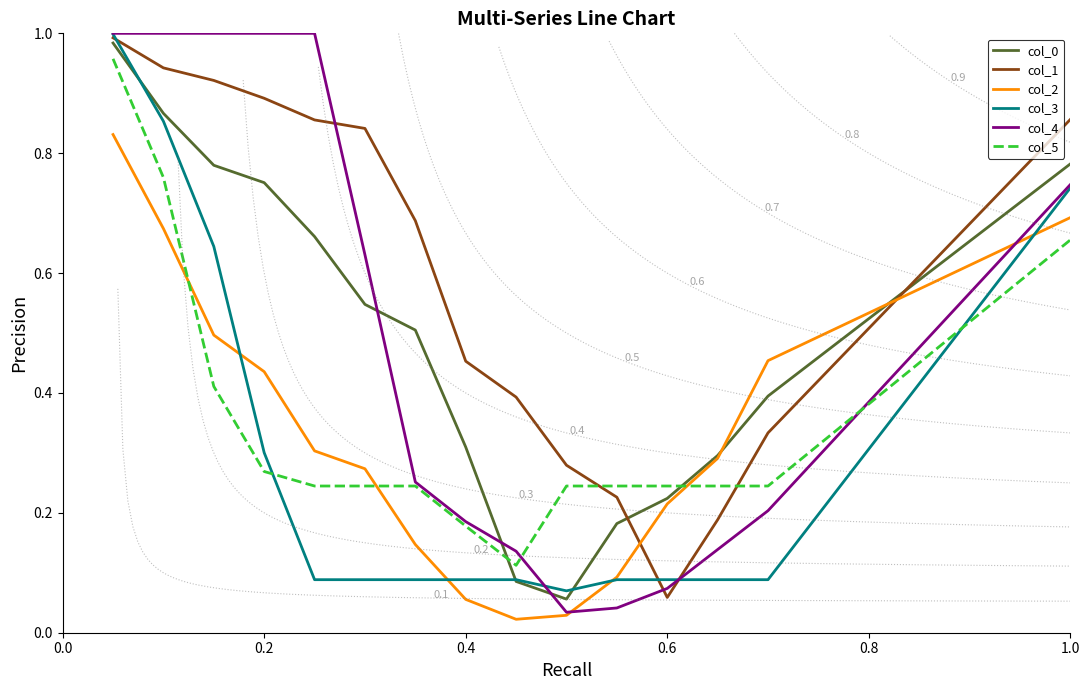

Is it true that col_1 equals 0.2 at 0.4?

False